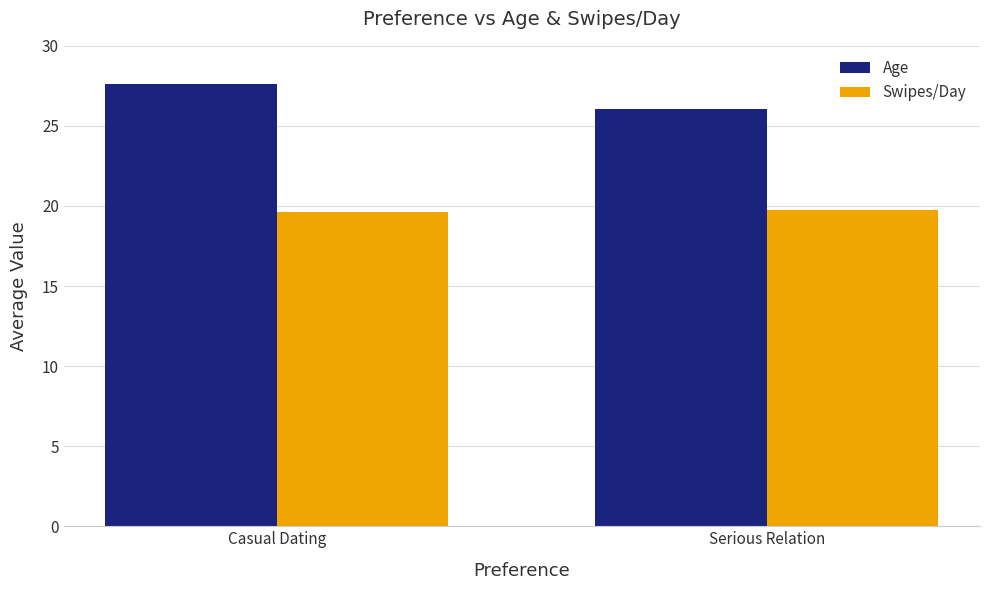

Which series has the widest spread of values?

Age